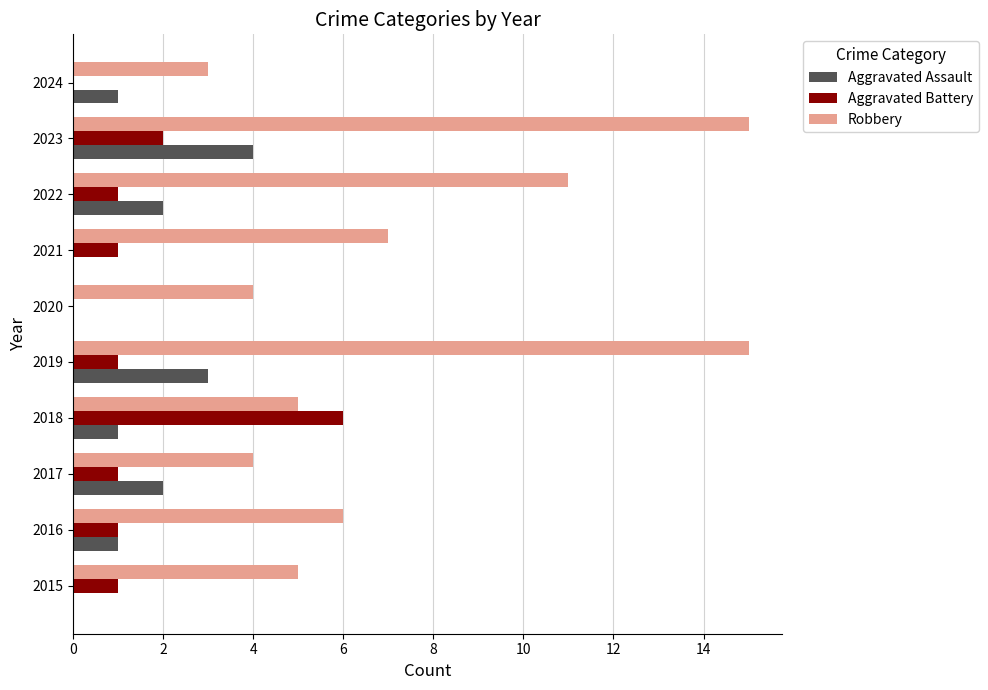

What is the greatest value displayed?

15